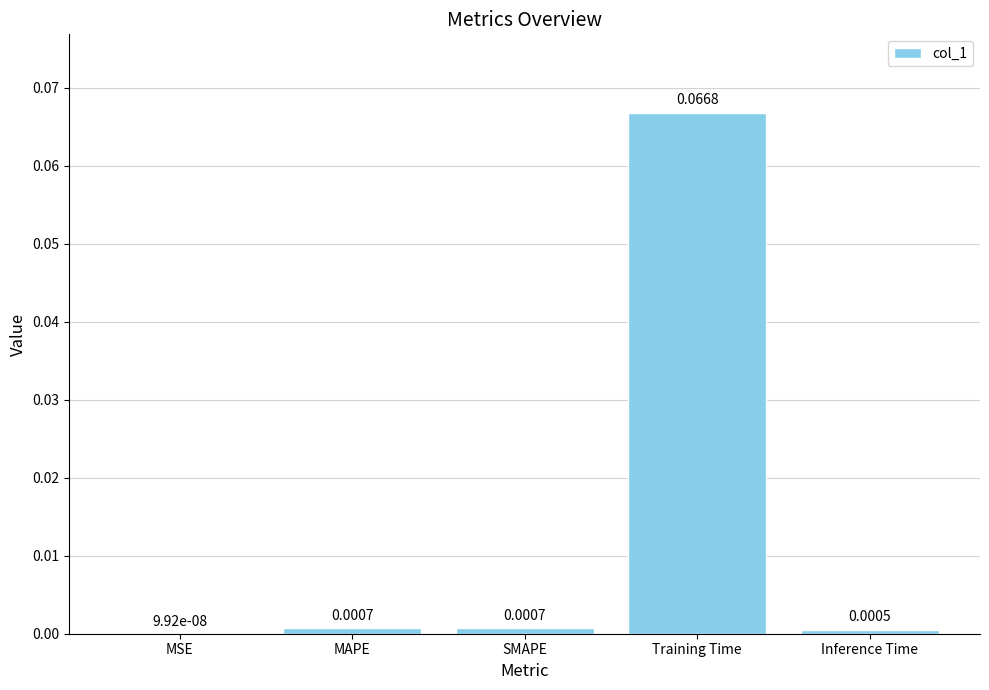

Which has a higher value, MSE or Inference Time?

Inference Time